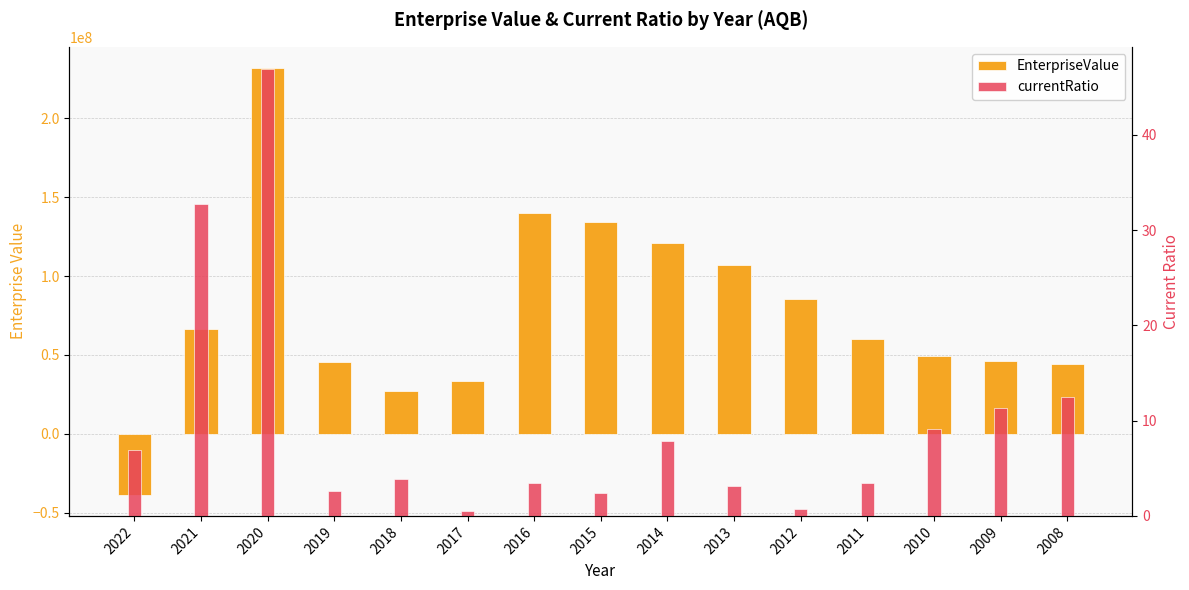

Reading left to right, extract all data points from this chart.

EnterpriseValue: -38465644.5	66718696.1	231730802.5	45718567.9	27310196.0	33470531.9	139817755.9	134196849.8	121221326.9	106984326.5	85577107.8	60376632.7	49574934.7	46478766.0	44409286.3
currentRatio: 6.9	32.8	46.9	2.7	3.8	0.5	3.4	2.4	7.8	3.1	0.7	3.4	9.1	11.4	12.5